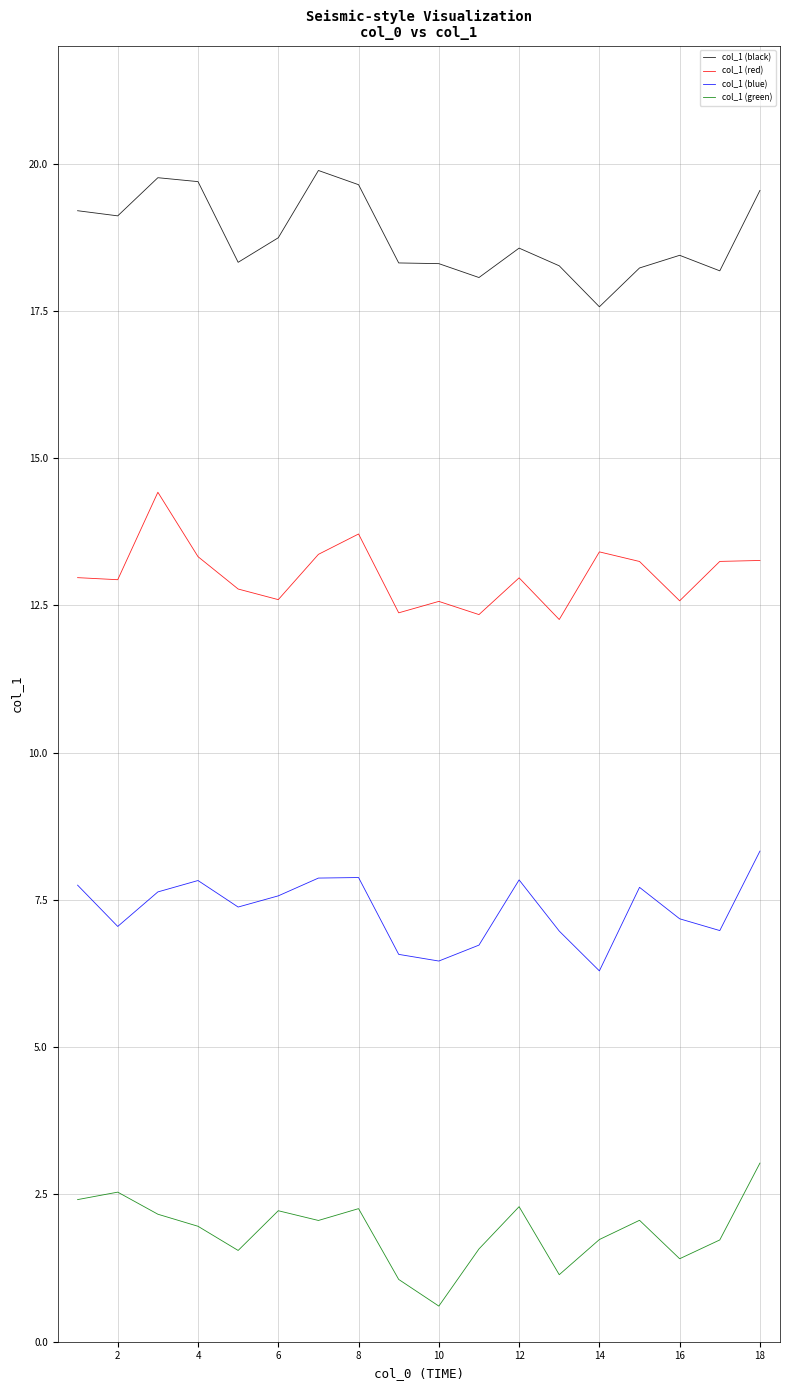

Which series has the largest total across all categories?

col_1 (black)